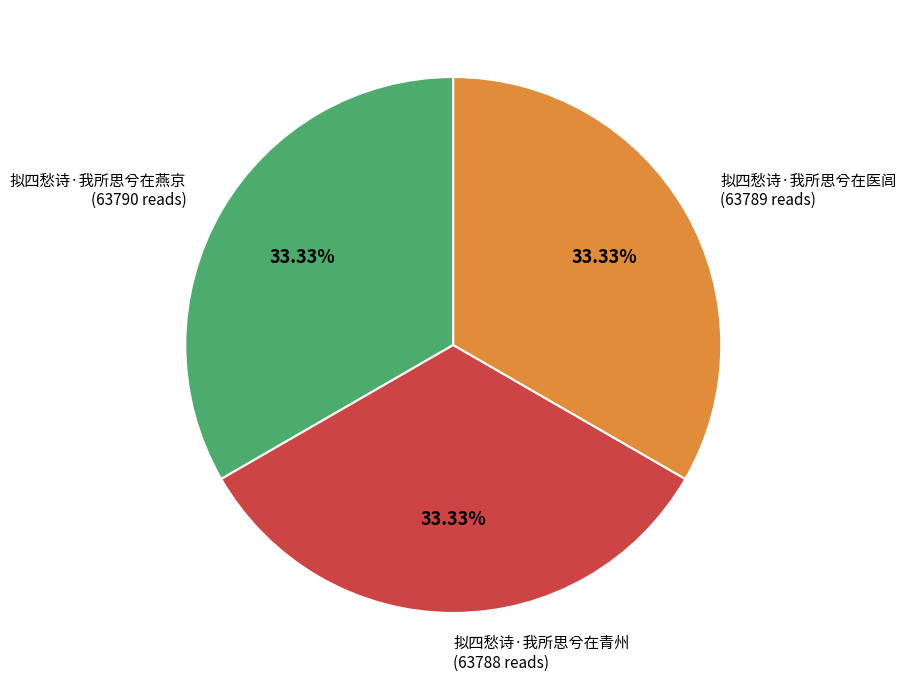

Combined, do 拟四愁诗·我所思兮在医闾 and 拟四愁诗·我所思兮在燕京 account for over 50%?

Yes